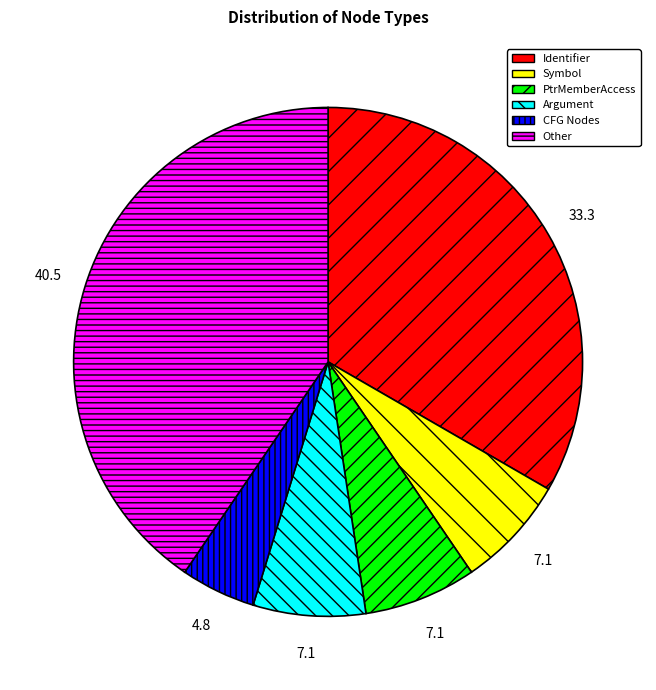

True or false: Other accounts for 28% of the total.

False